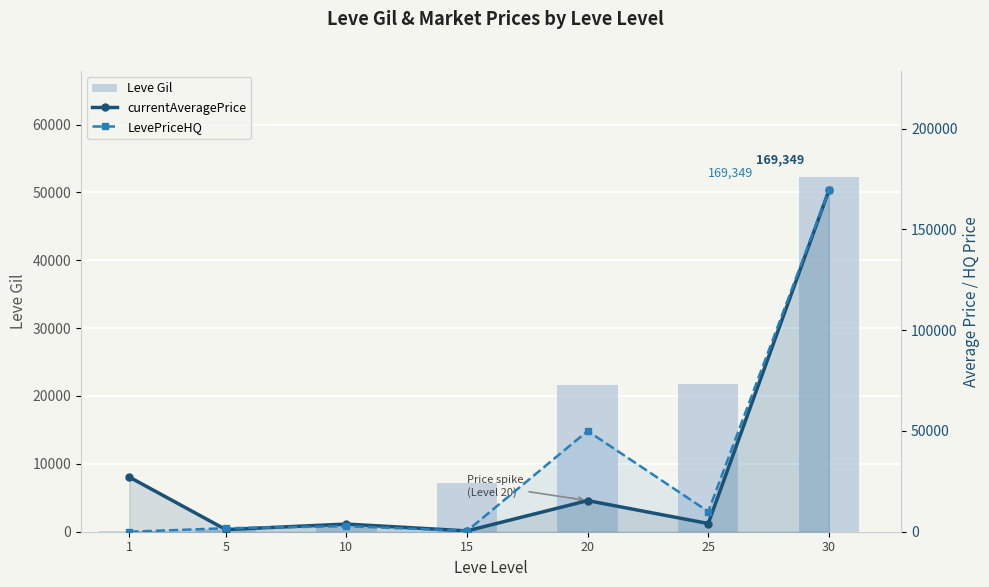

What is the approximate value of LevePriceHQ at 20, to the nearest 50?

50000